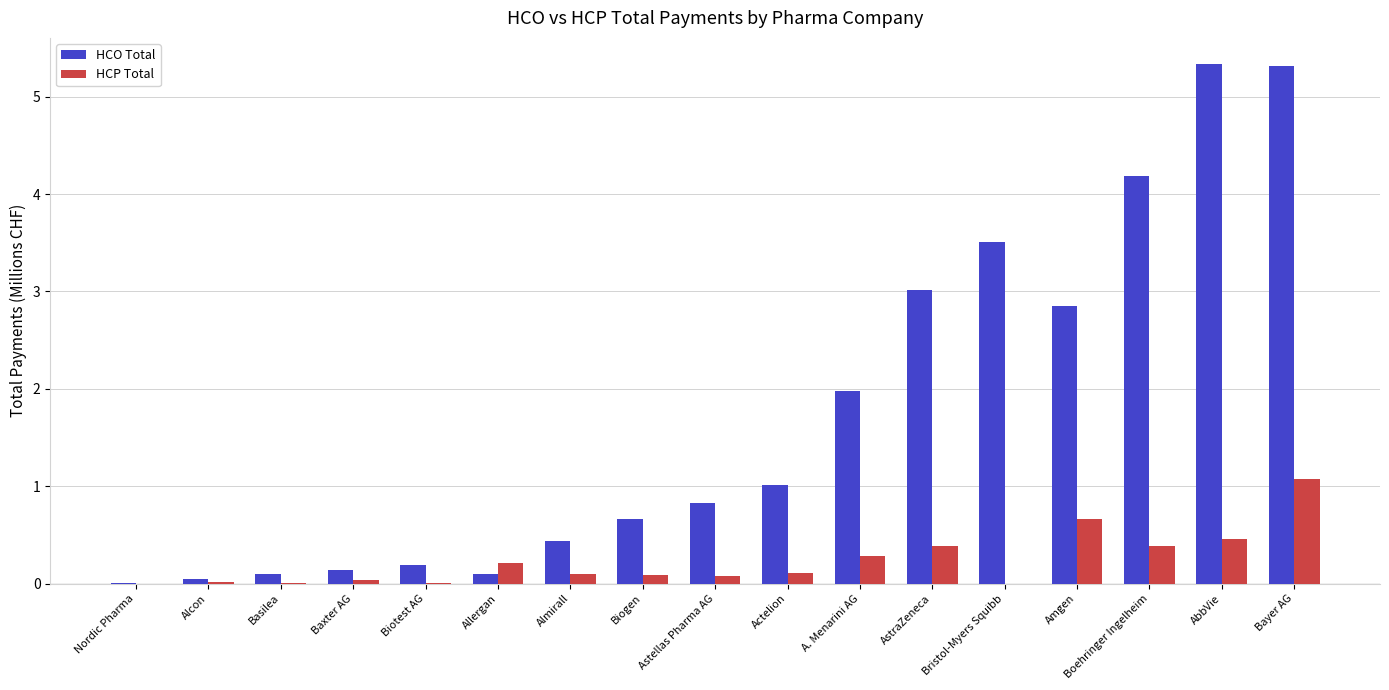

The HCO Total series shows 2.0 at A. Menarini AG. True or false?

True